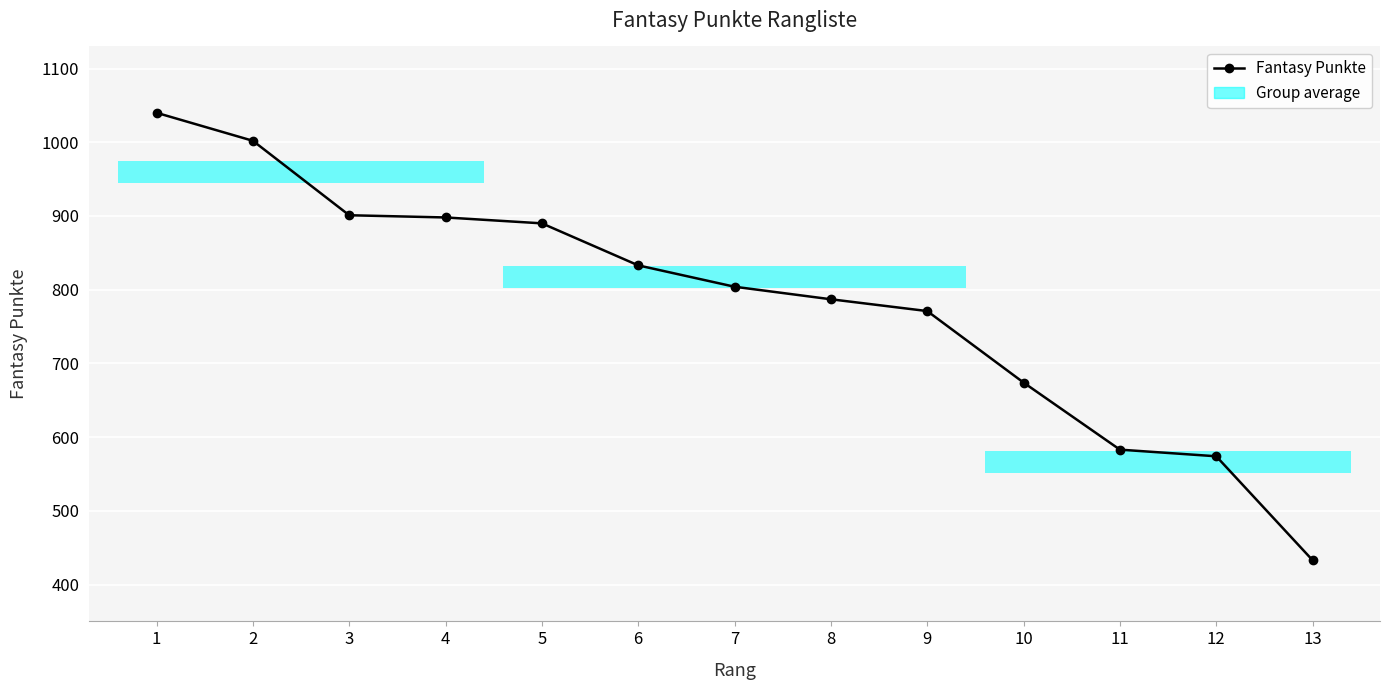

Where does the data first go above 804?

1